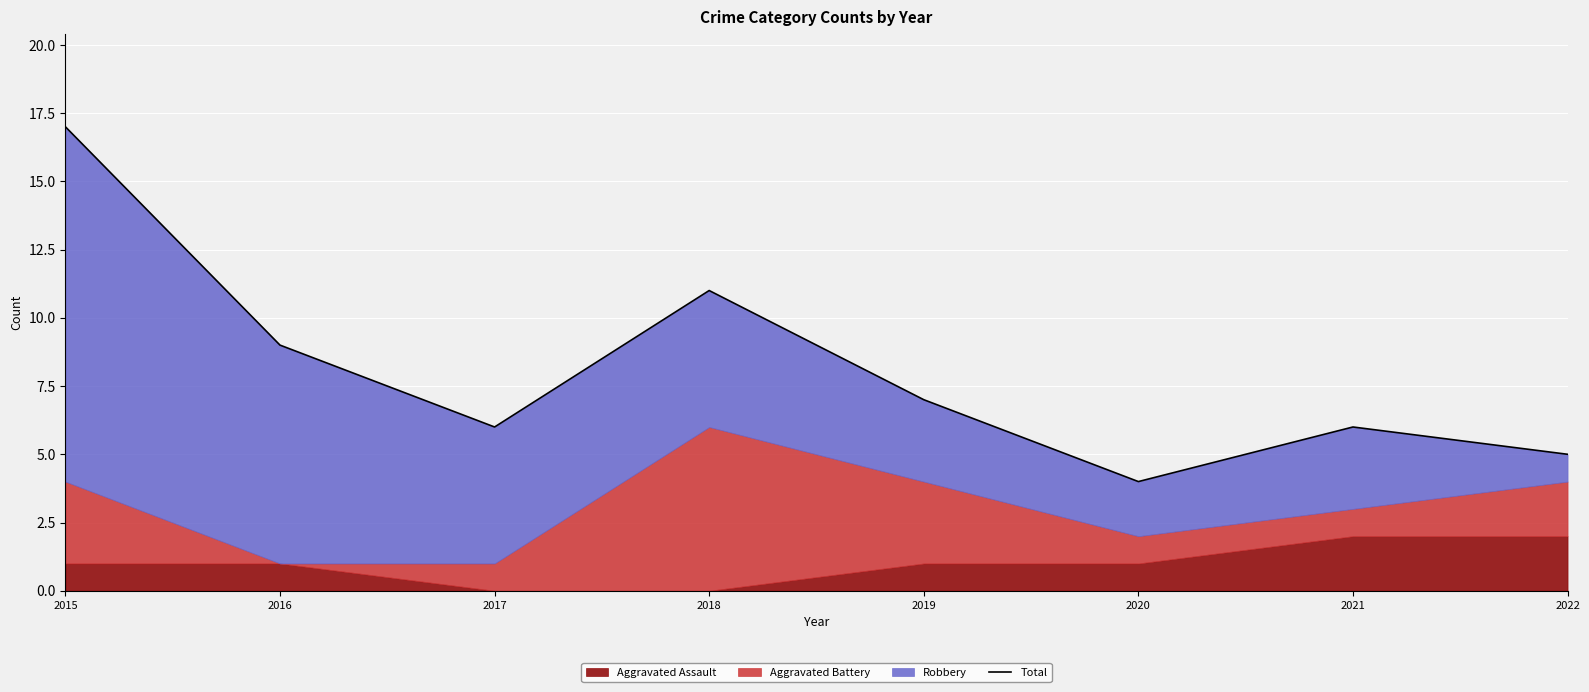

Is it true that the value at 2016 is 9?

True